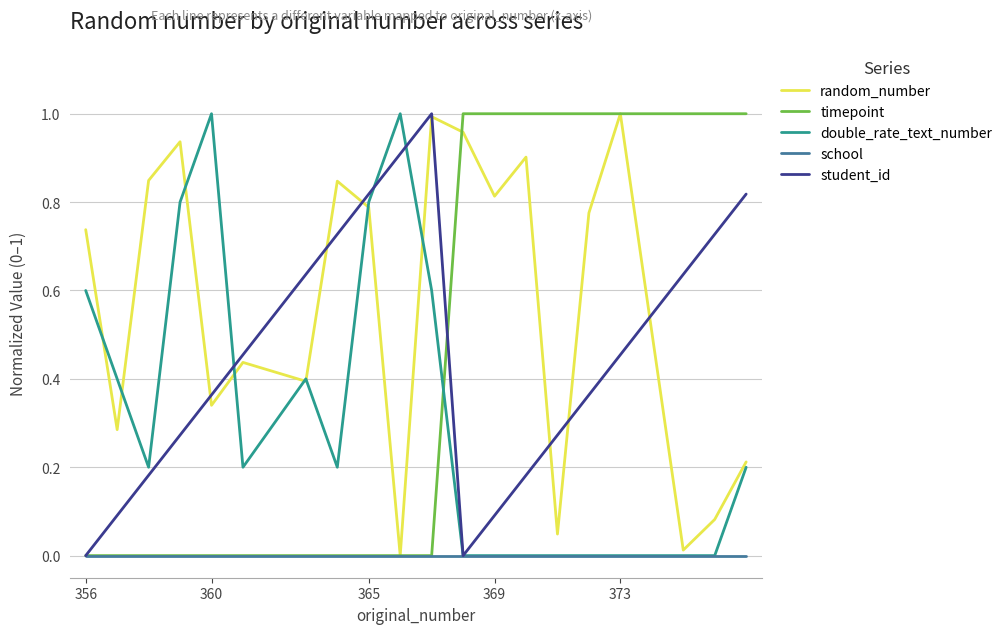

Which series ends up on top after the final intersection of double_rate_text_number and timepoint?

timepoint